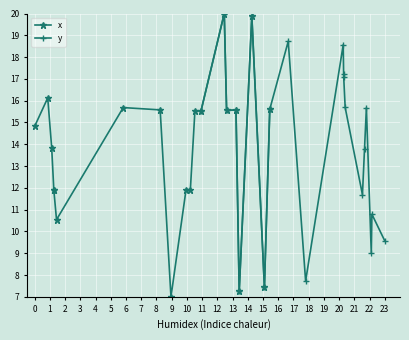

What is the value of the y point at the 3rd from the left?

15.6